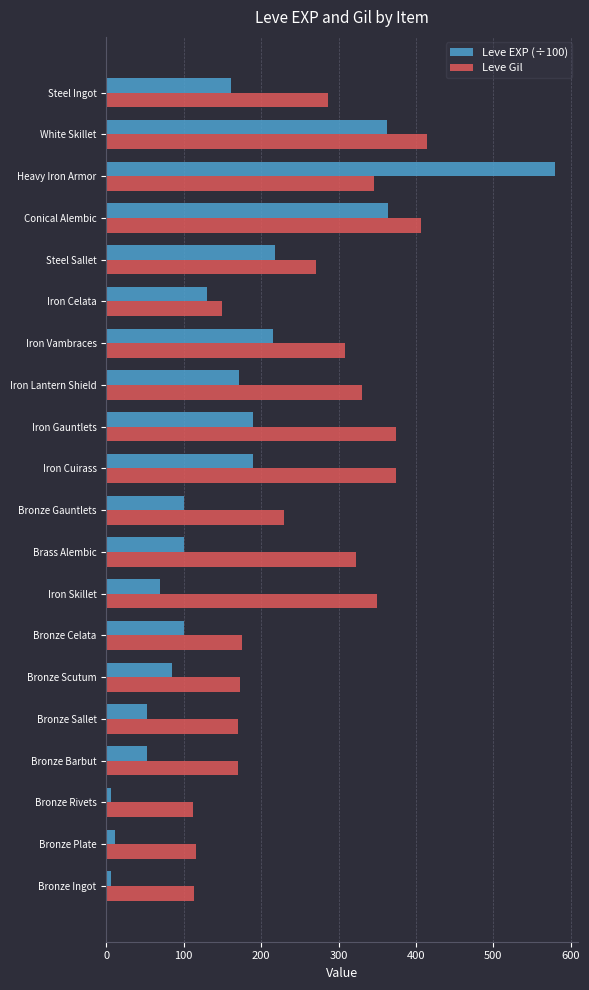

Which category has the highest value in the Leve EXP (÷100) series?

Heavy Iron Armor